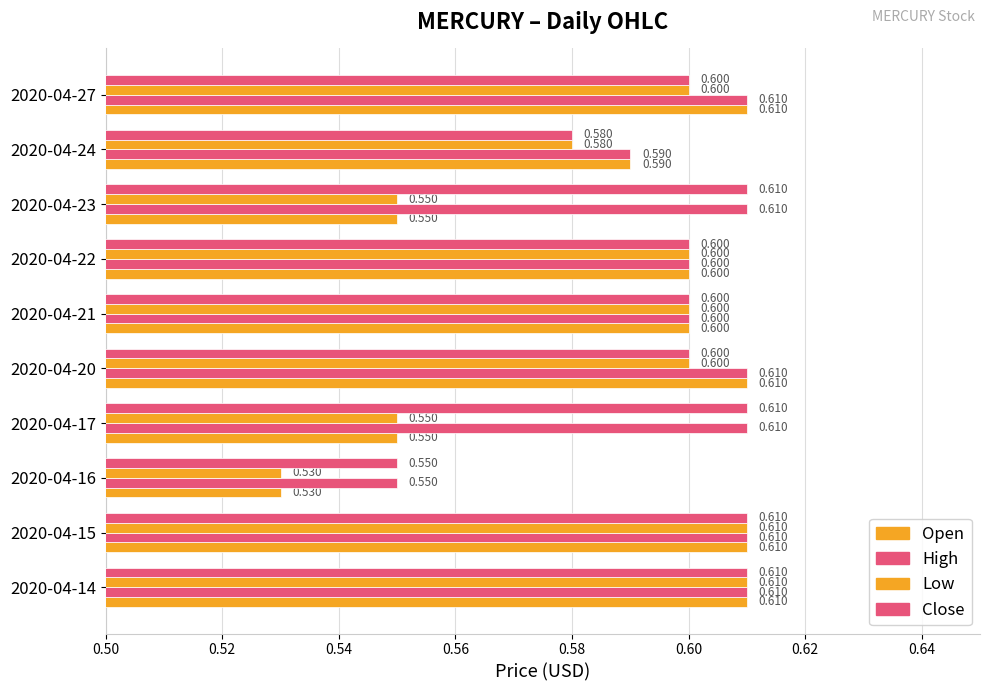

How many distinct data groups are displayed?

4